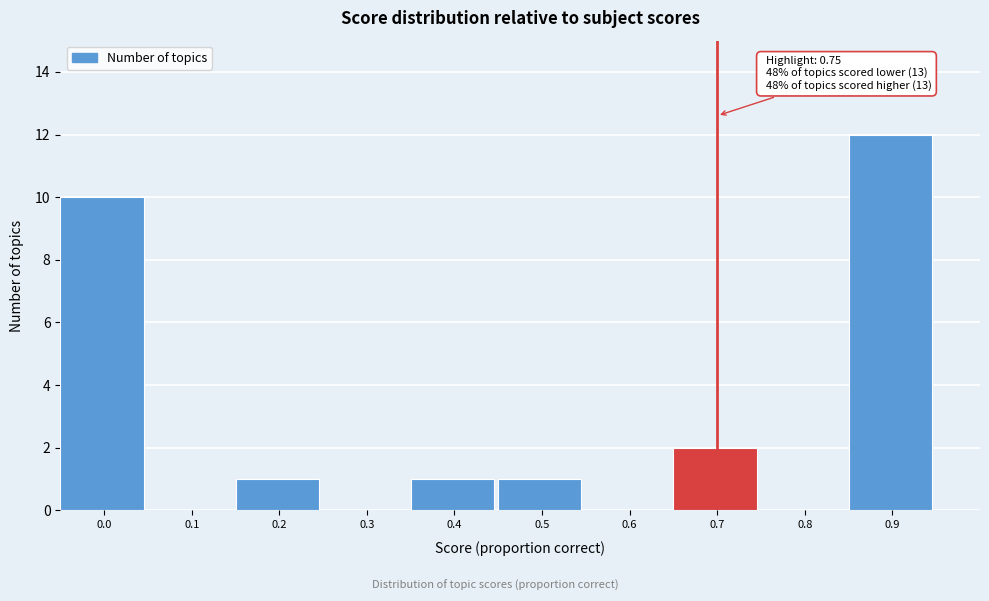

Reading left to right, extract all data points from this chart.

0.0=10	0.1=0	0.2=1	0.3=0	0.4=1	0.5=1	0.6=0	0.7=2	0.8=0	0.9=12